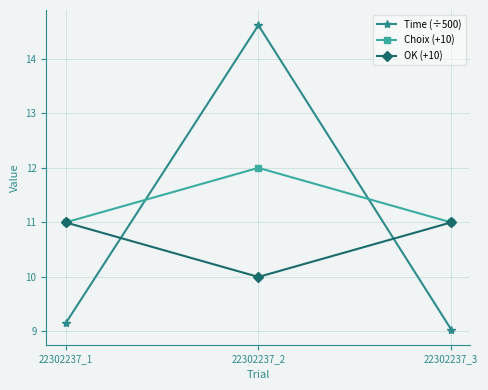

What is the spread (max minus min) of values at 22302237_2?

4.6